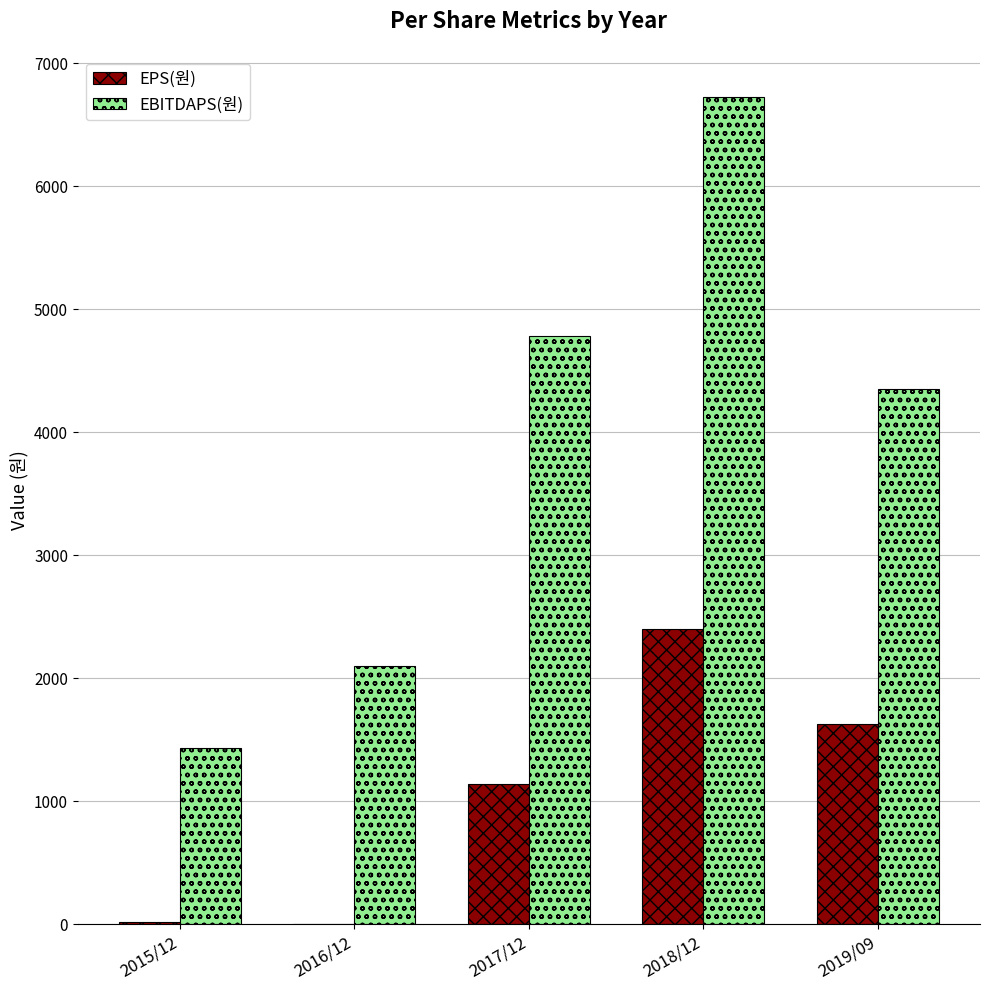

True or false: EPS(원) has a value of 578 at 2017/12.

False